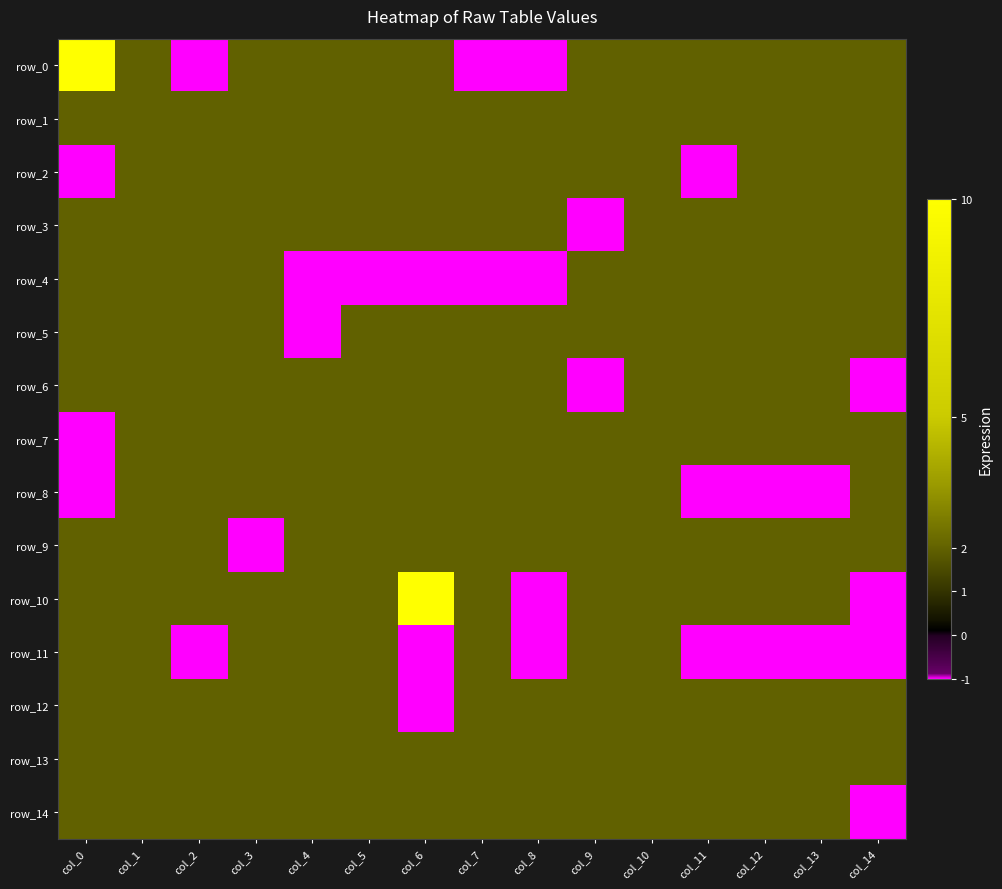

Read the row_12 value at col_8.

2